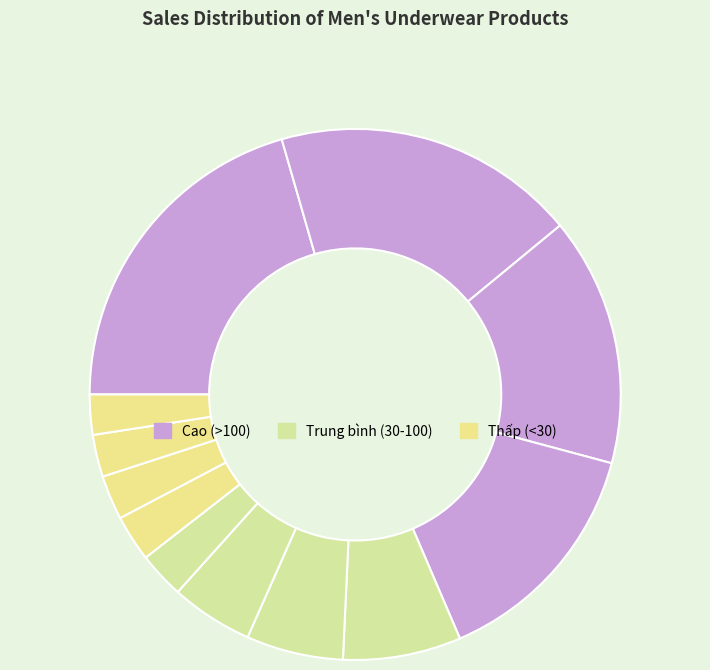

Count the number of slices in the pie.

12